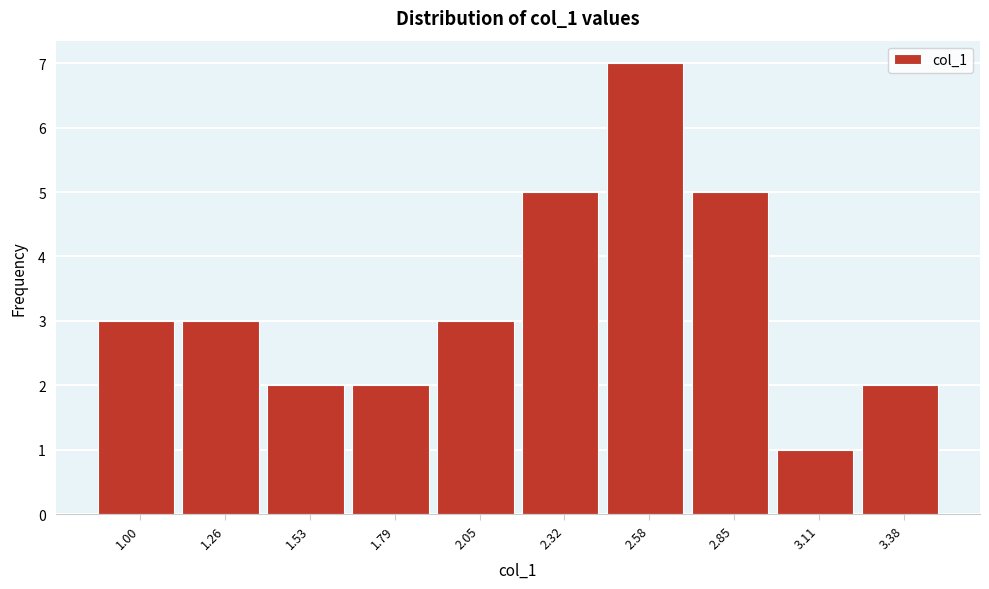

Reading left to right, transcribe this chart: for each bar, give the range it covers on the x-axis and its height. Neither the bar edges nor the heights are printed on the chart, so give them approximately, as read against the axes.

0.85 to 1.15: 3
1.15 to 1.40: 3
1.40 to 1.65: 2
1.65 to 1.90: 2
1.90 to 2.20: 3
2.20 to 2.45: 5
2.45 to 2.70: 7
2.70 to 3.00: 5
3.00 to 3.25: 1
3.25 to 3.50: 2